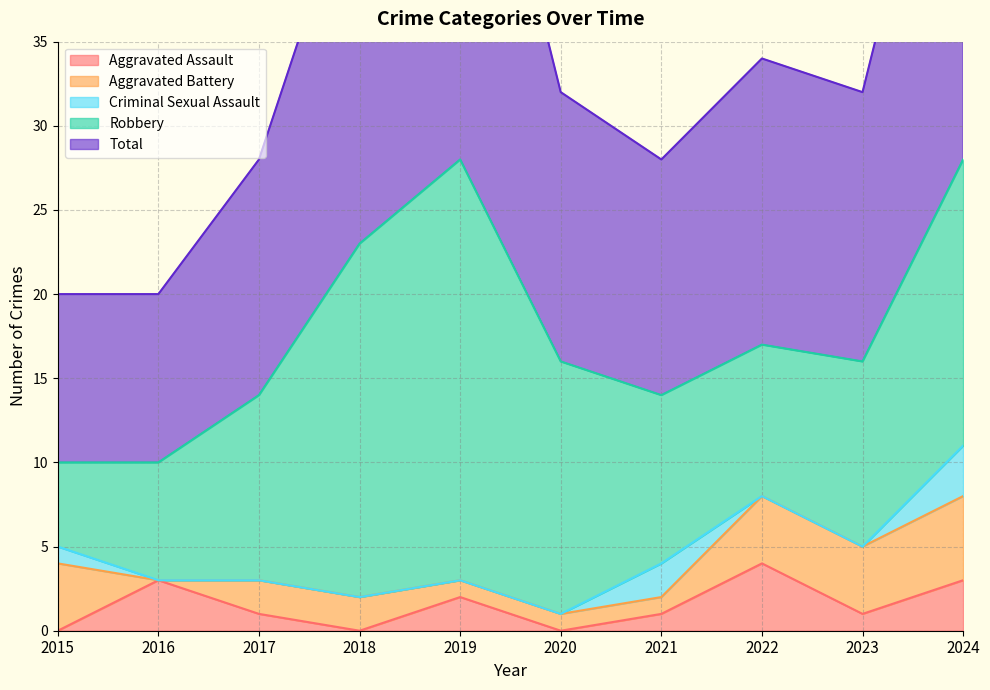

How many values in the Aggravated Battery series exceed 2?

4